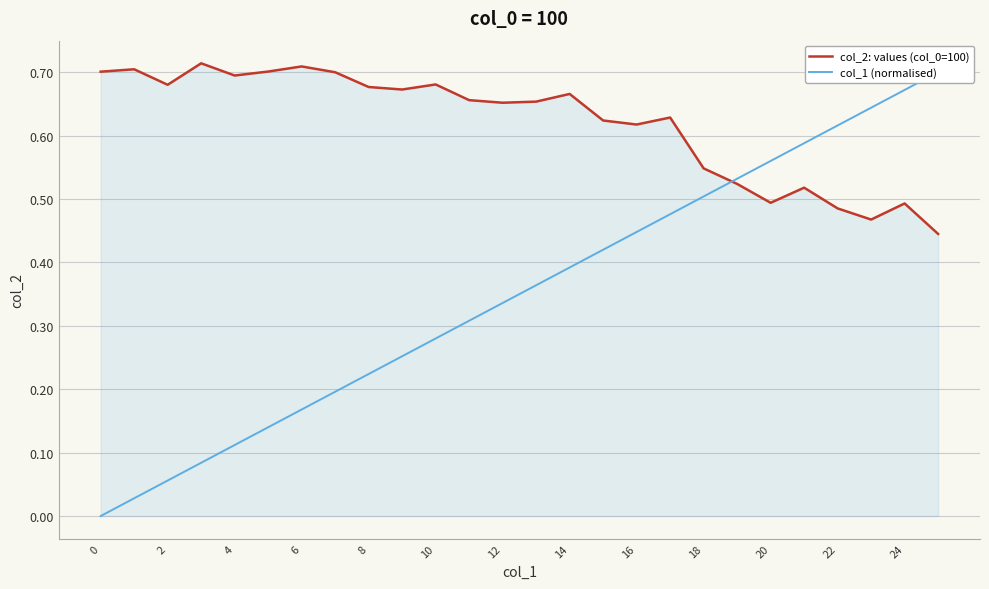

The col_2: values (col_0=100) series shows 0.5 at 24. True or false?

True